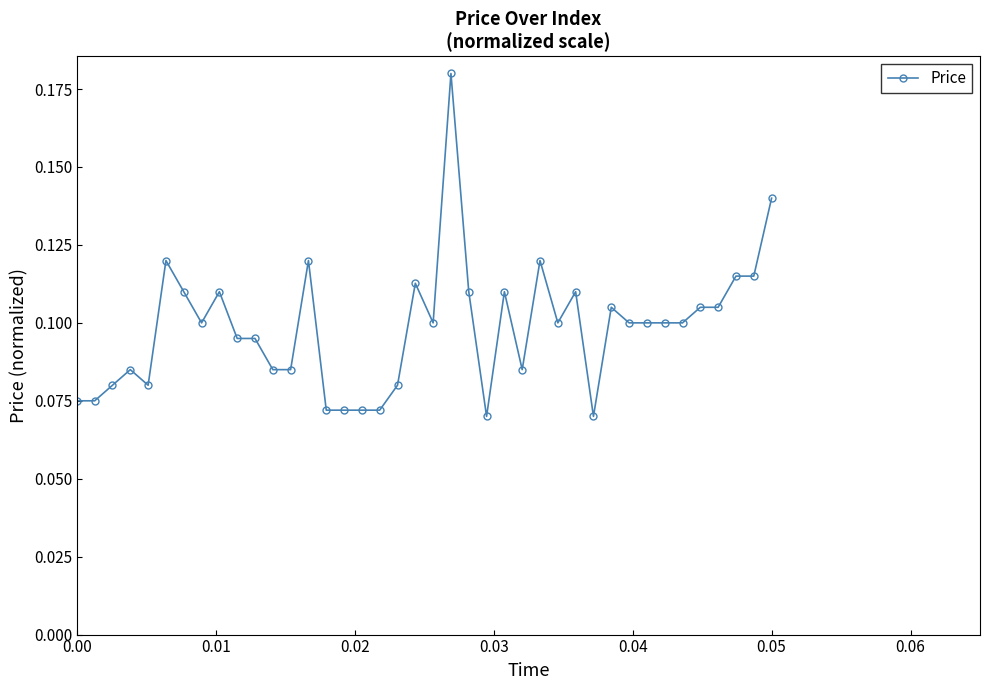

True or false: the data has more than 2 interior local peaks.

True